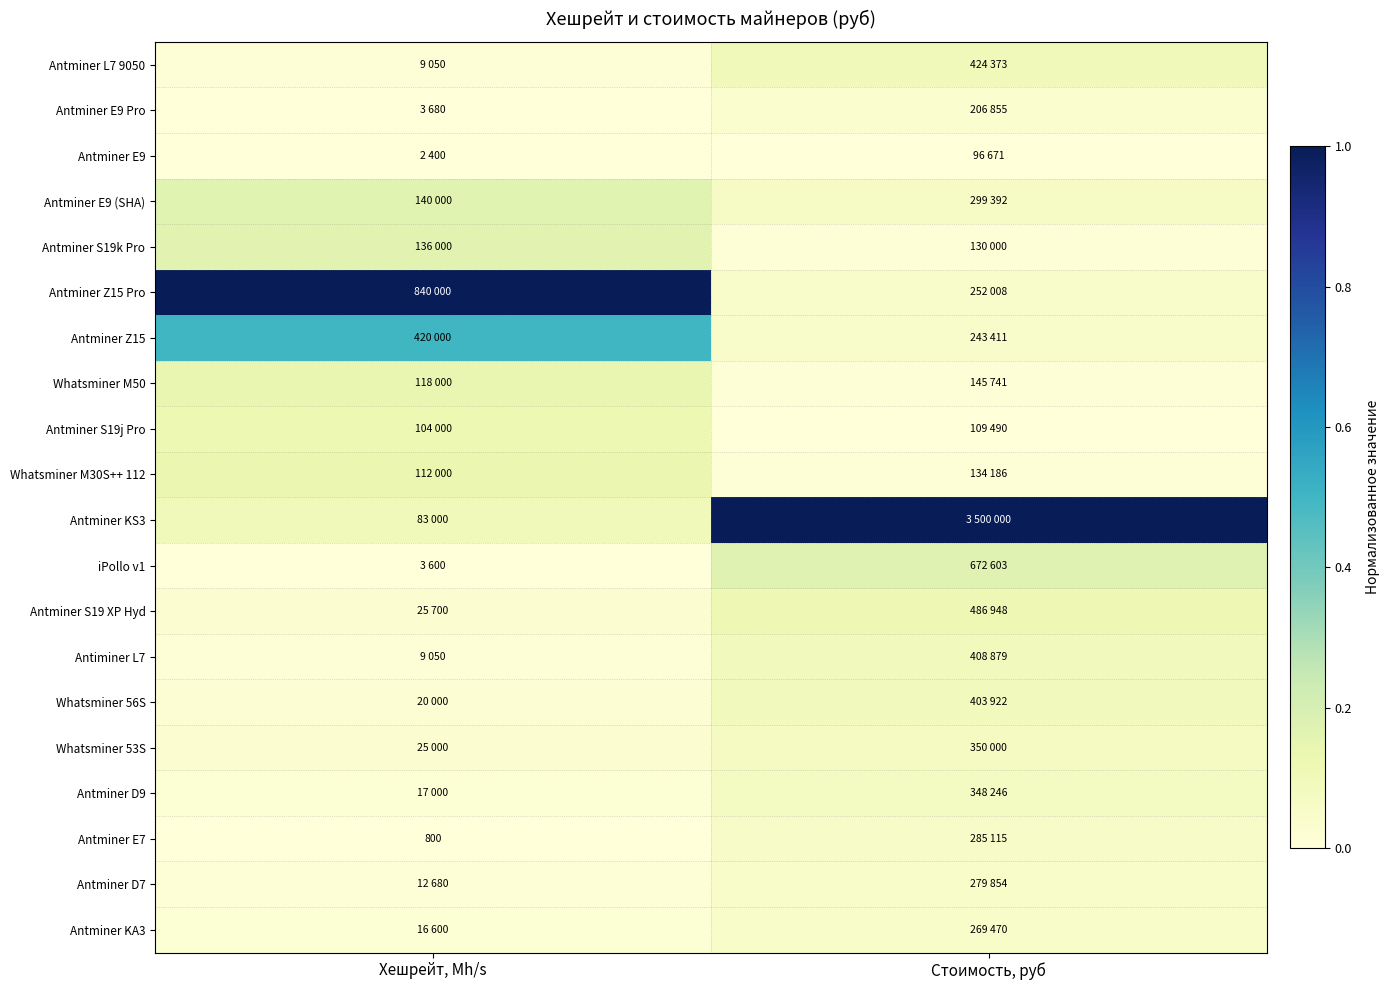

How many data points in Antminer Z15 Pro are less than 1?

1